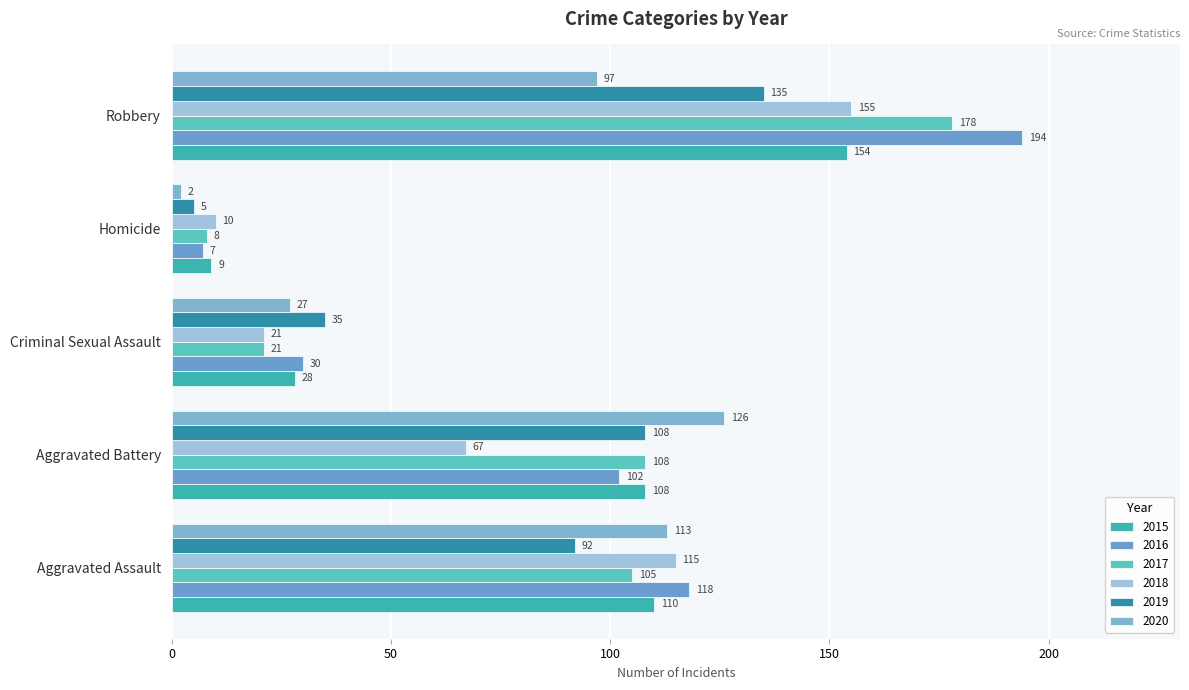

What is the average value of the 2016 series?

90